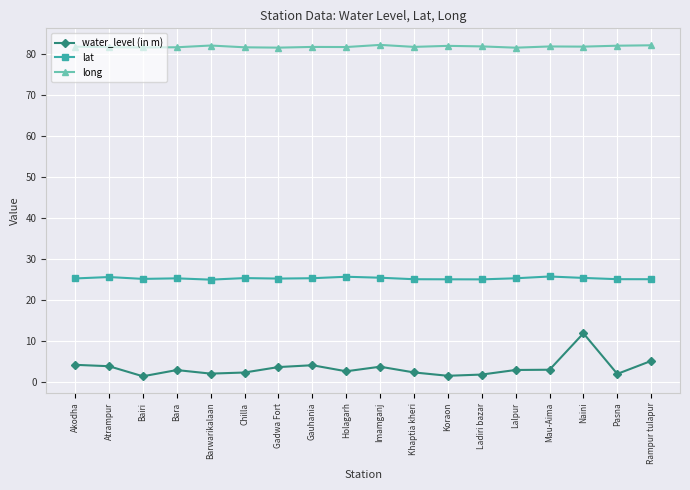

What is the maximum value for long?

82.3